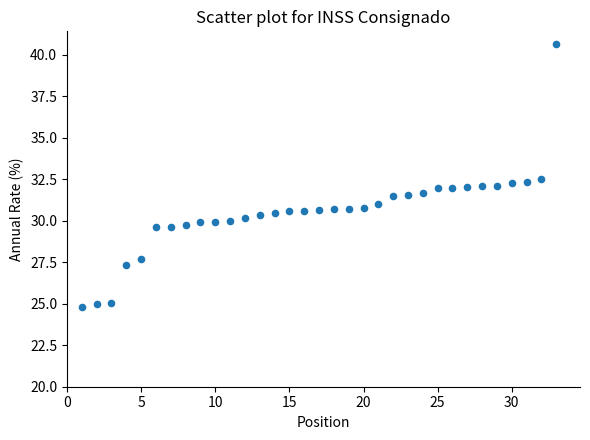

What is the range of Y values (max minus min)?

15.8